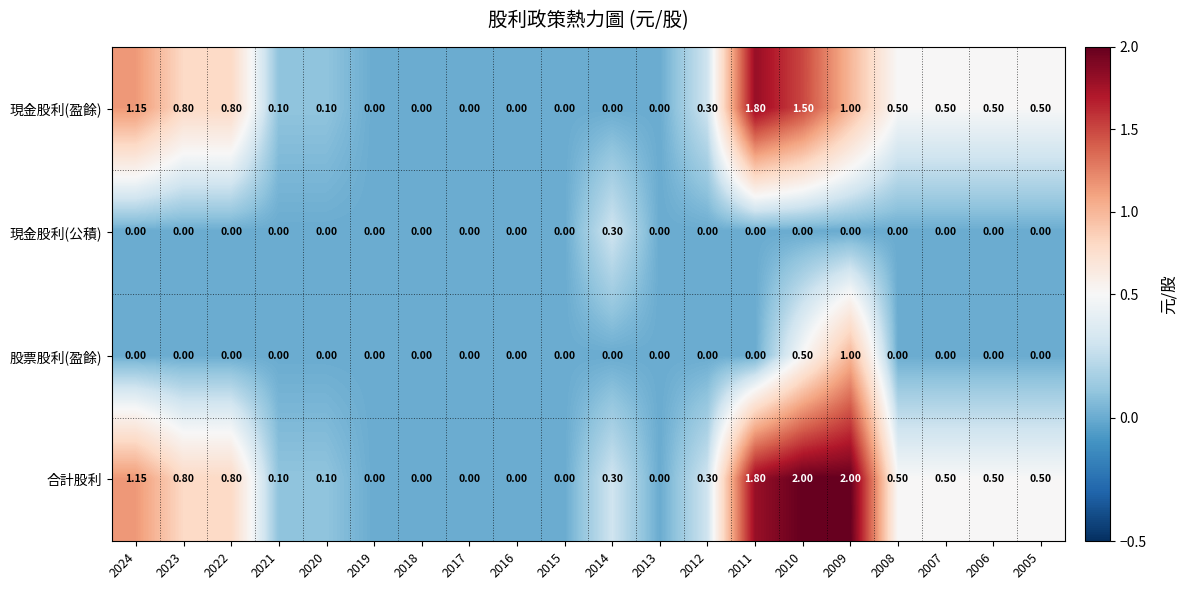

Rank the series by their maximum value, from lowest to highest.

現金股利(公積), 股票股利(盈餘), 現金股利(盈餘), 合計股利